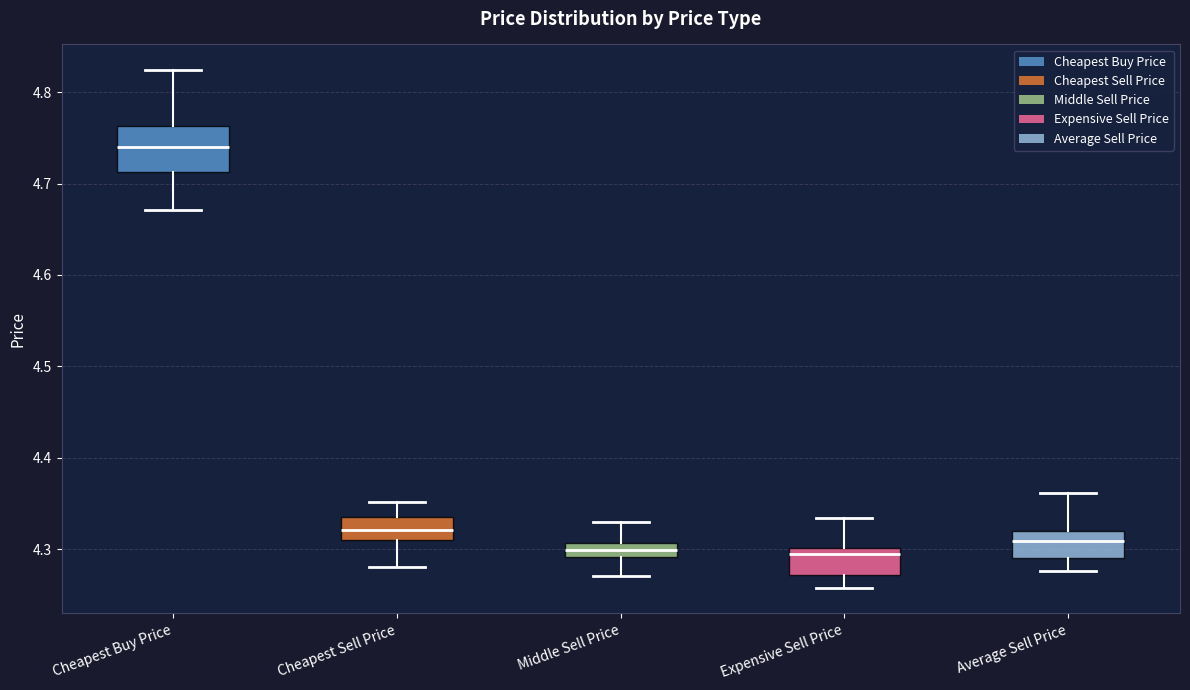

Which box is the tallest, from its lower edge to its upper edge?

Cheapest Buy Price